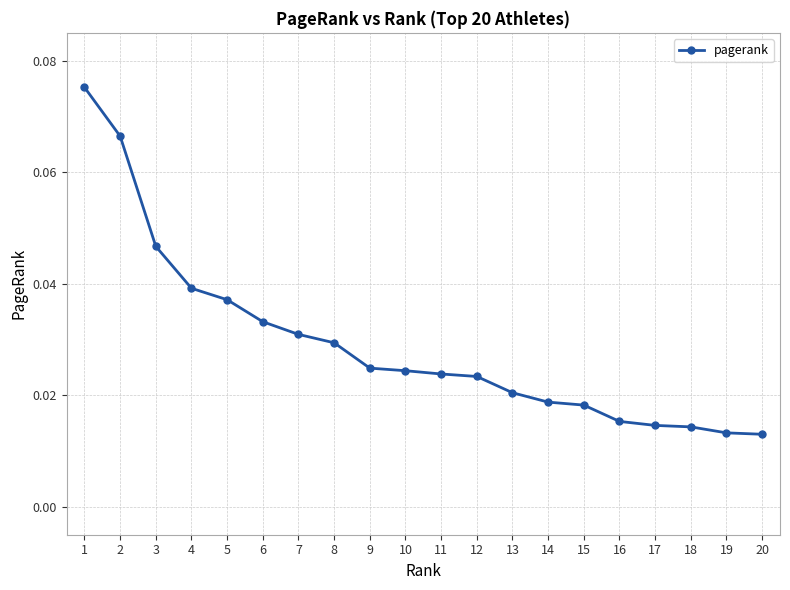

Count the values in the range 0 to 1.

20